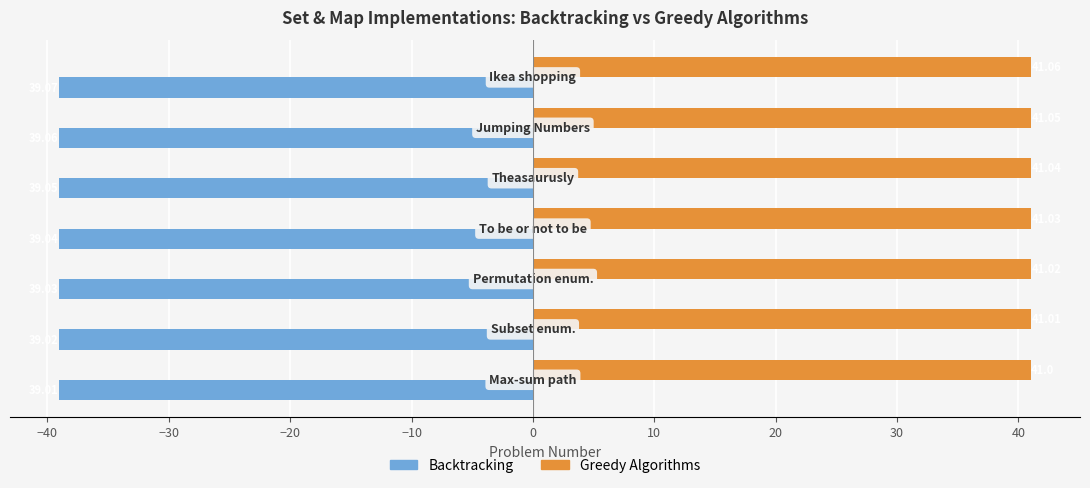

Which series has the largest total across all categories?

Greedy Algorithms